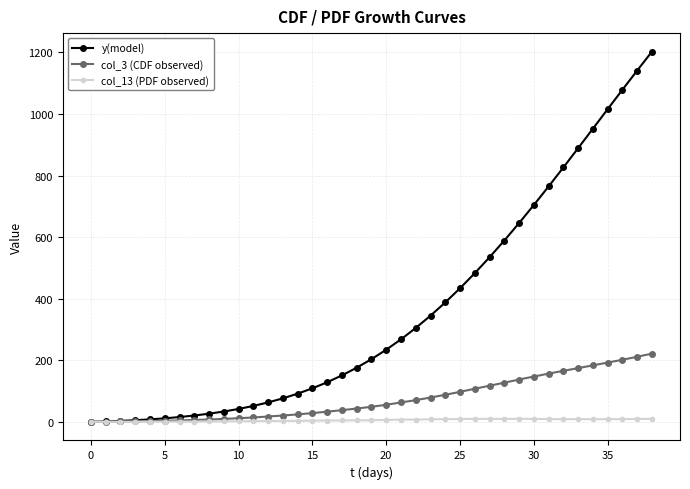

What is the difference between the maximum and minimum values in the col_13 (PDF observed) series?

10.1